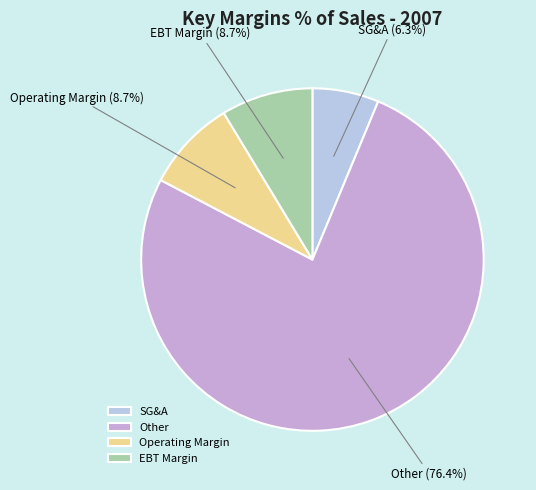

Combined, do EBT Margin and Operating Margin account for over 50%?

No